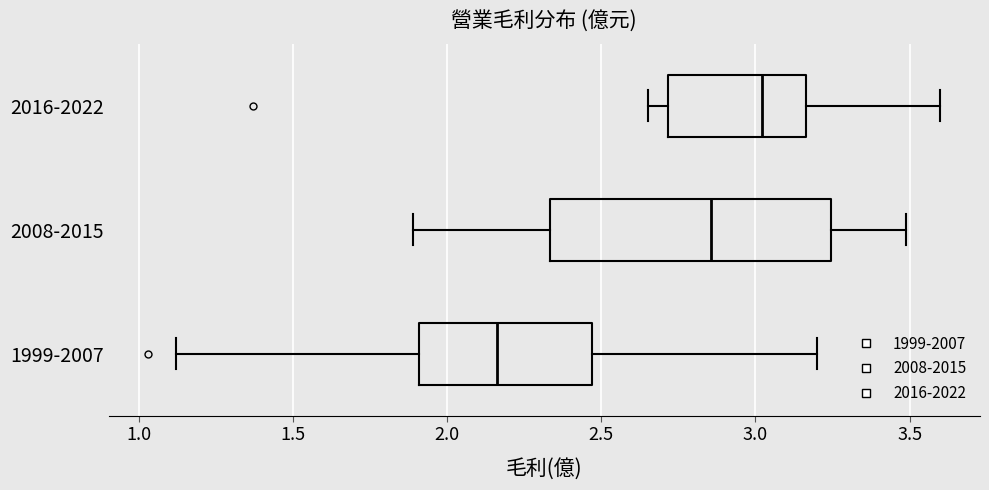

Comparing the boxes themselves (not the whiskers), which one is the widest?

2008-2015